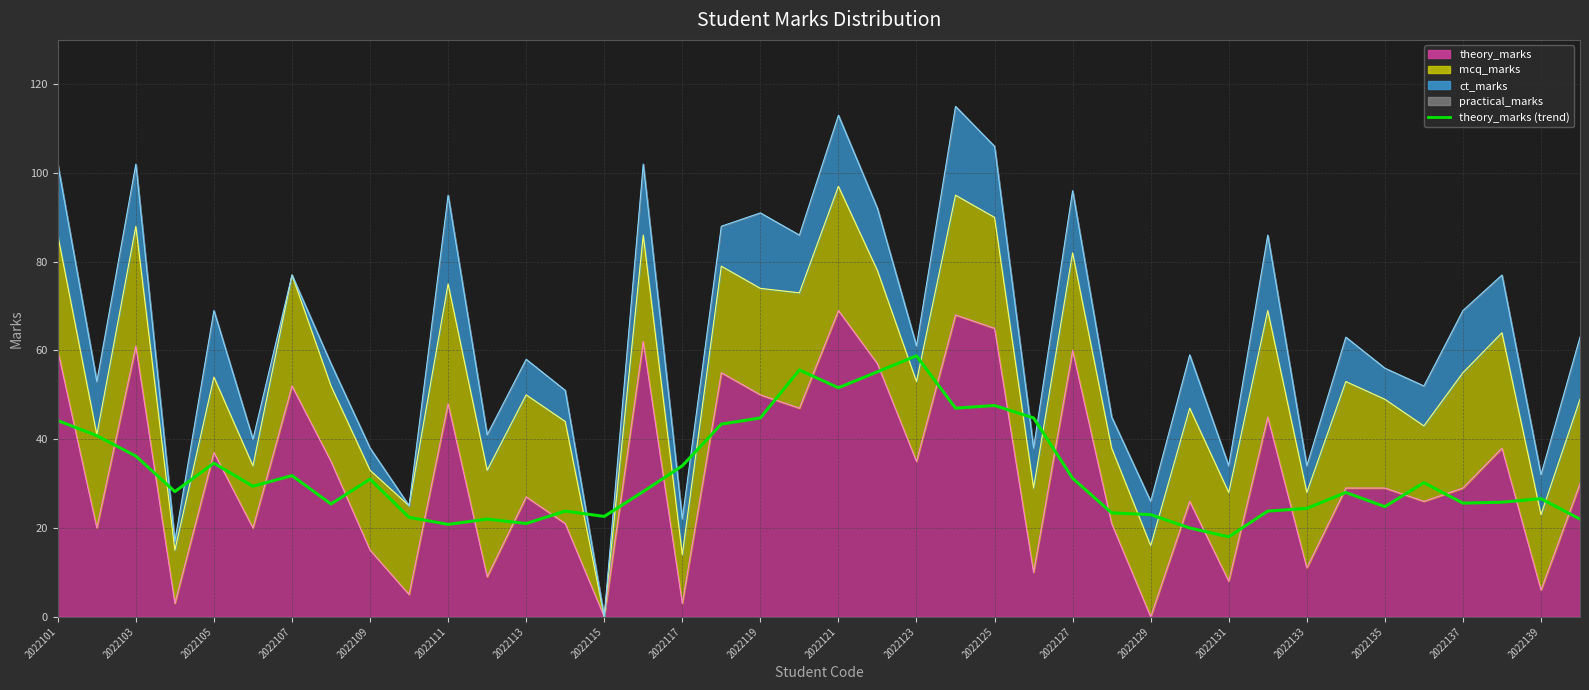

What is the average value?

32.3